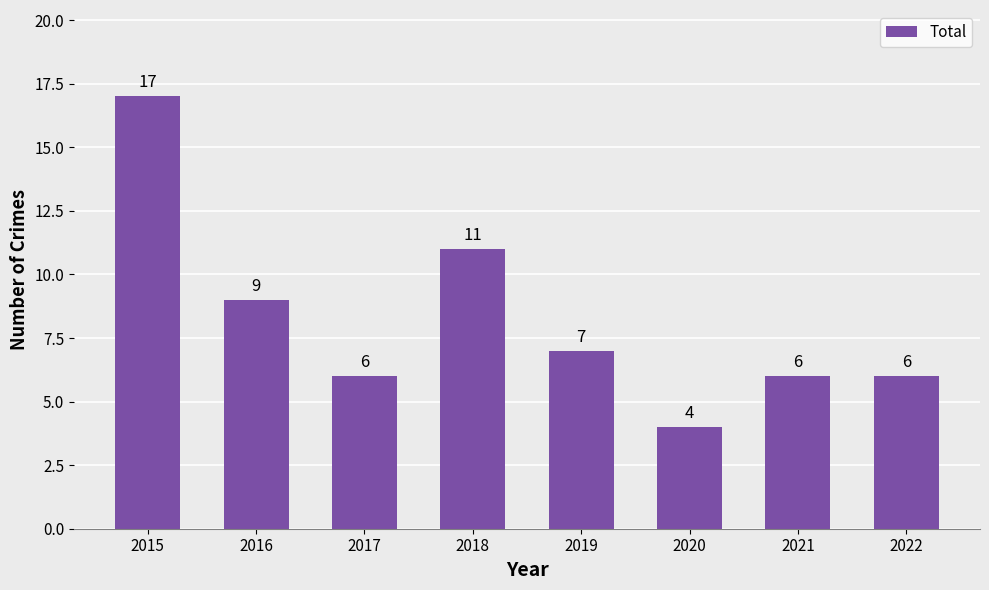

At which label does the data first exceed 7?

2015